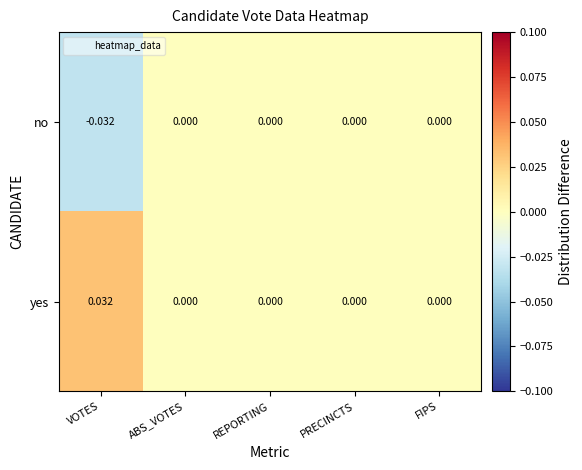

At which category does the chart reach its peak across all series?

VOTES